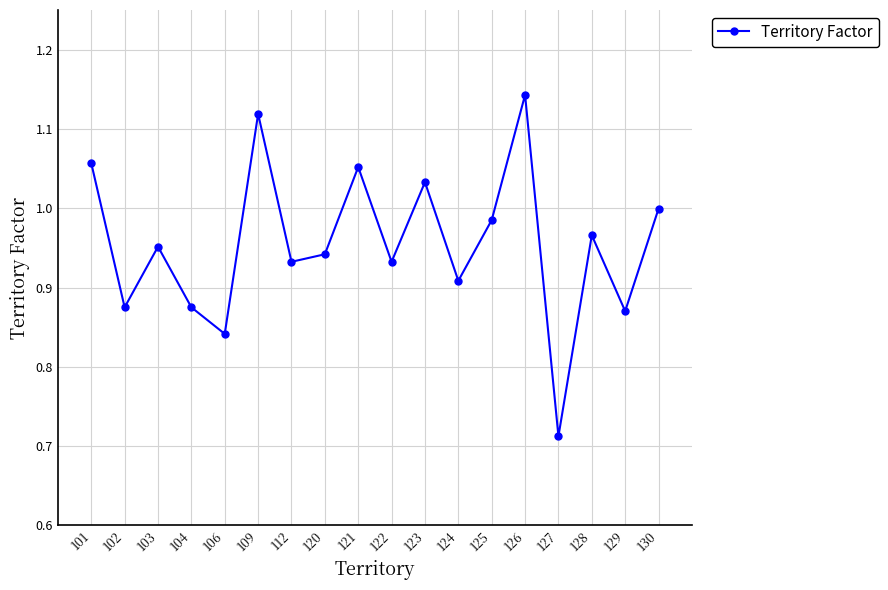

What is the sum of the values at 130 and 112?

1.9